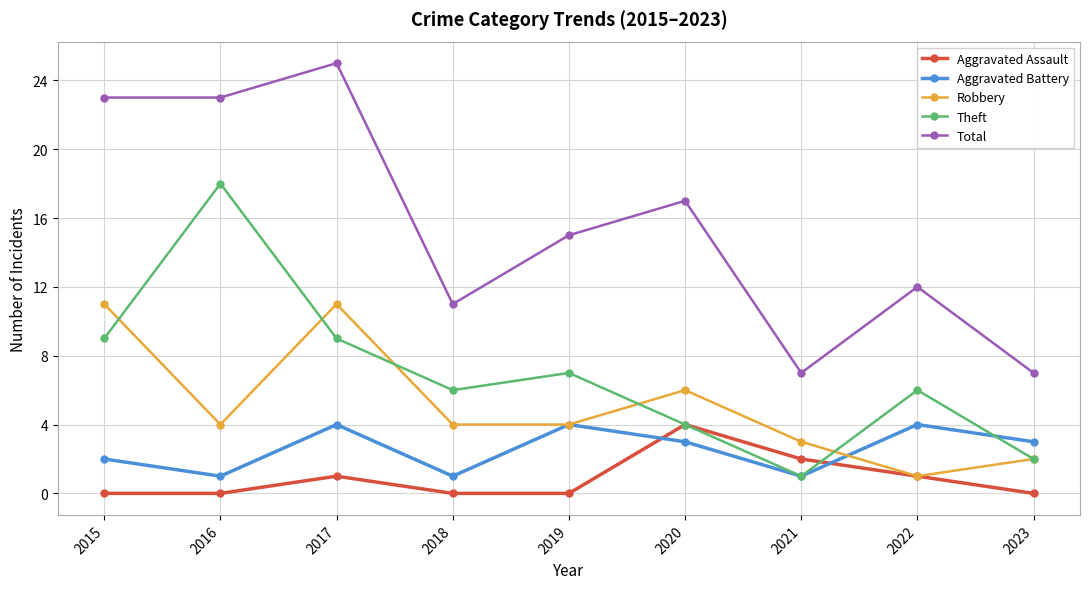

What is the sum of all Theft values?

62